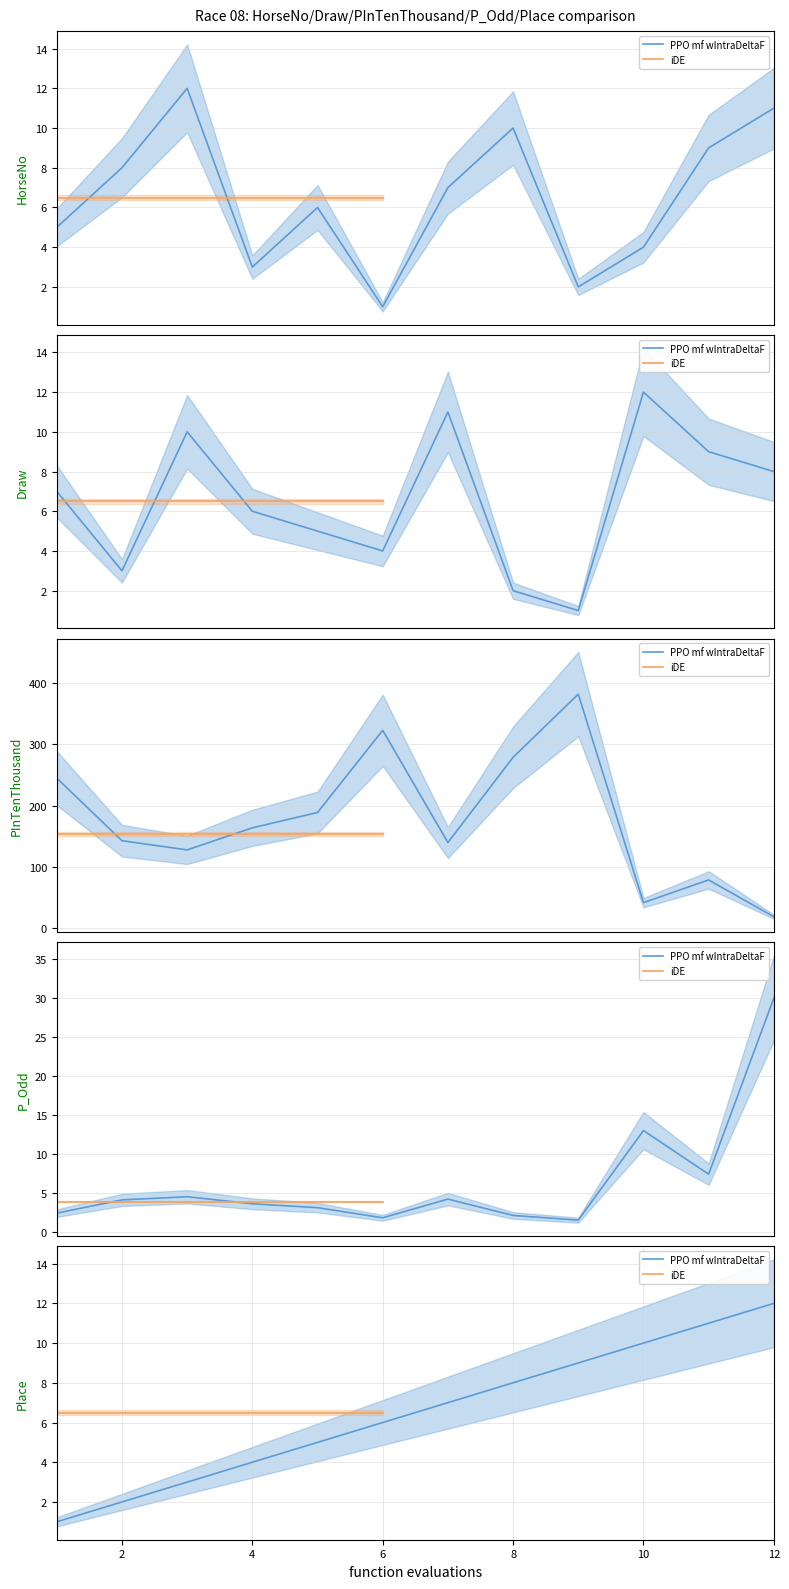

Which series has the widest spread of values?

PInTenThousand